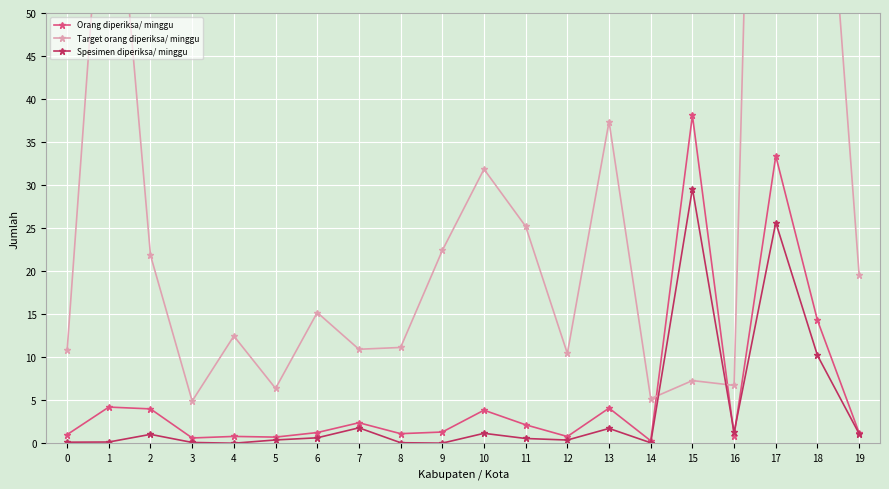

At how many categories does at least one series exceed 12?

12